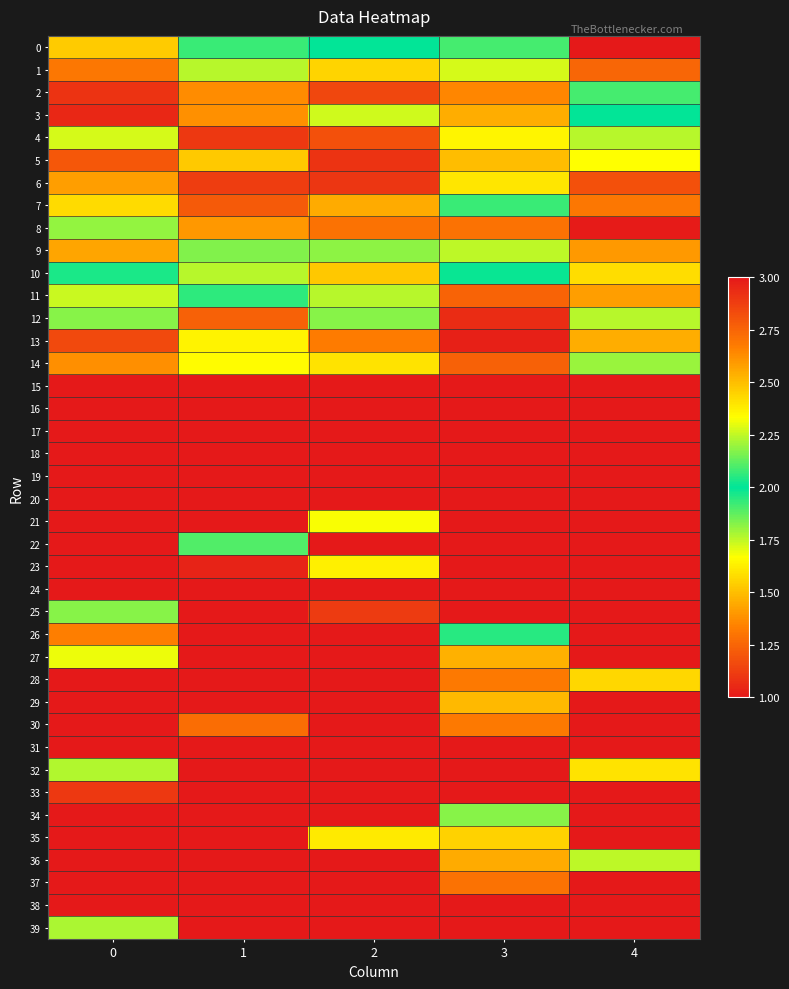

How many distinct data groups are displayed?

40